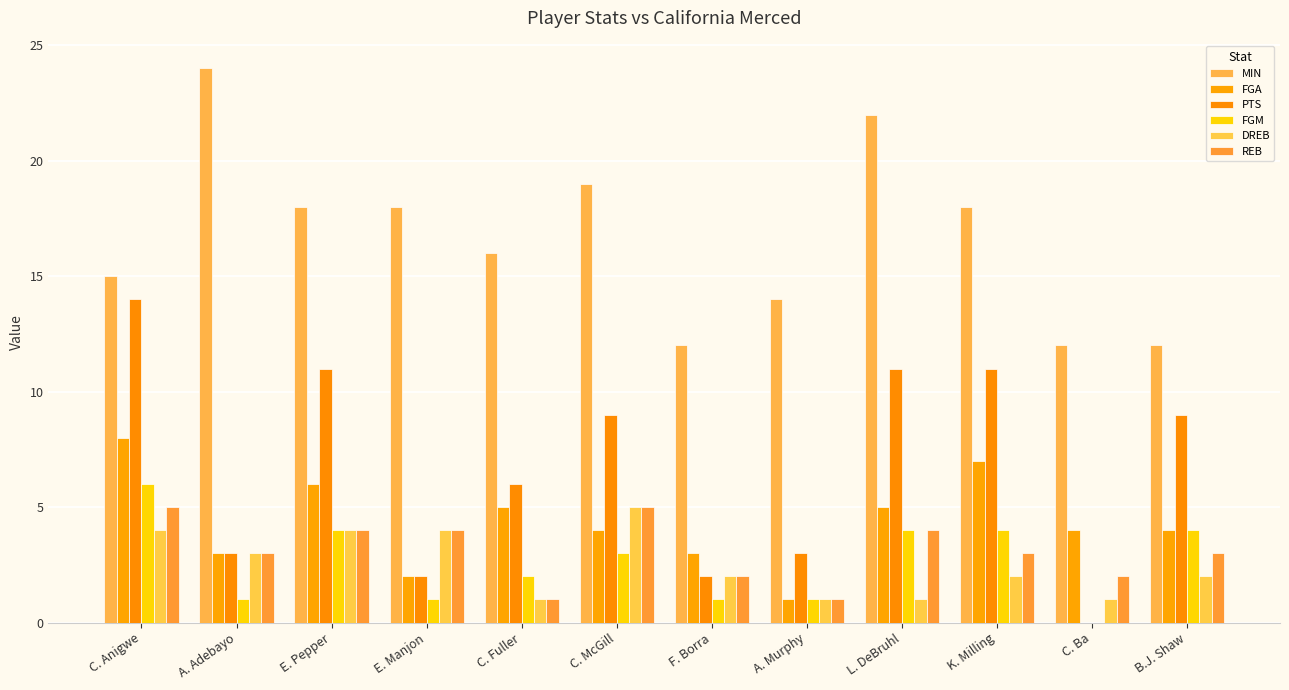

Is it true that PTS equals 11 at E. Pepper?

True